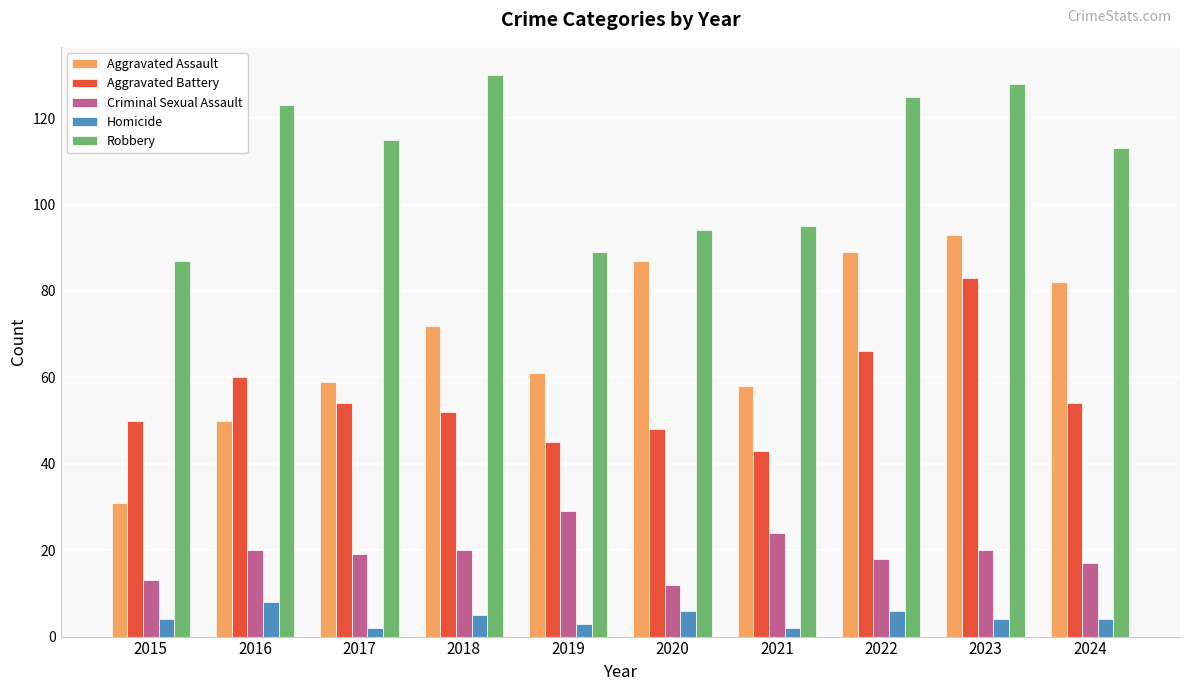

What is the difference between the Homicide values at 2018 and 2023?

1